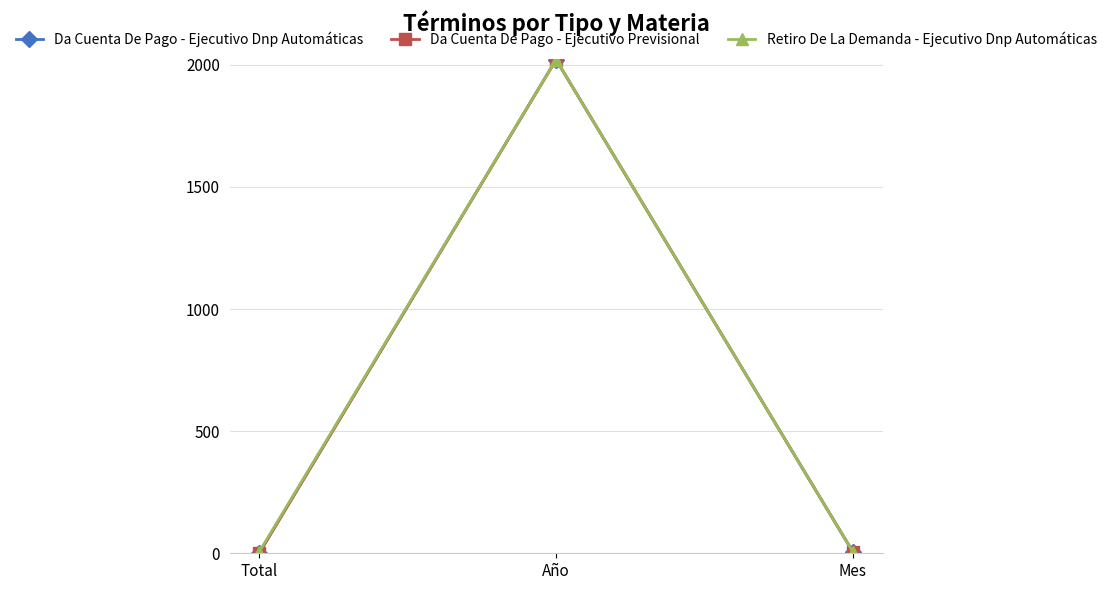

Count the number of categories in the chart.

3